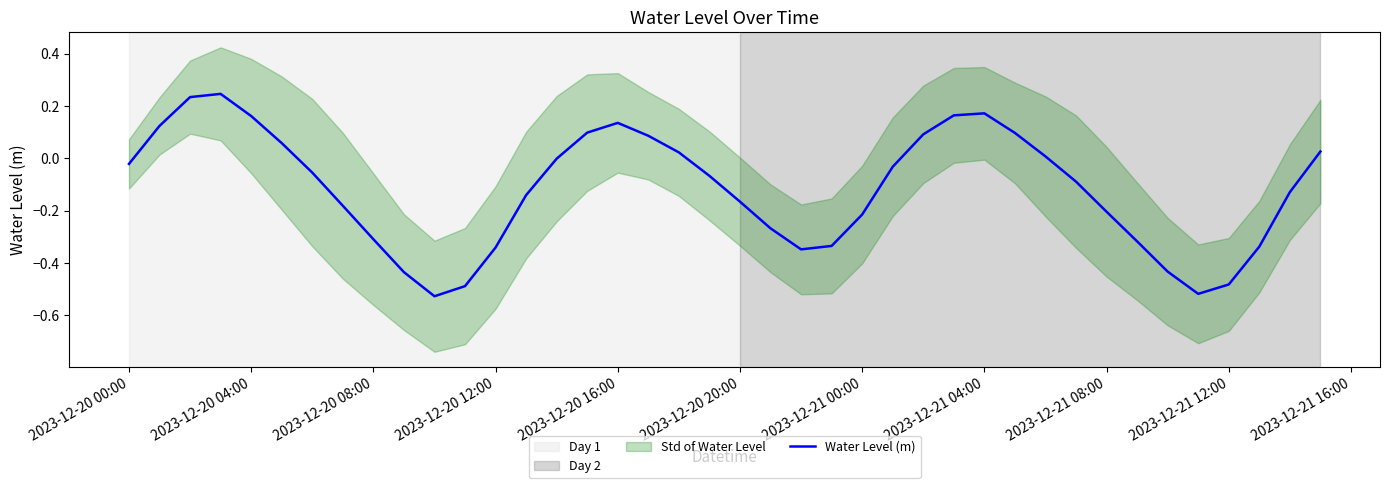

Does the chart have visible grid lines?

No